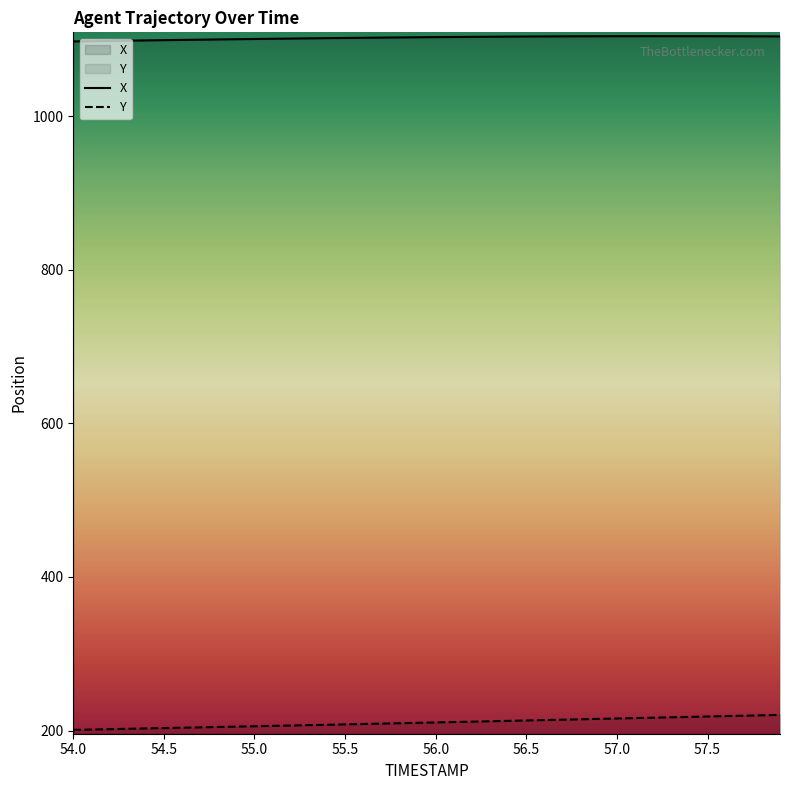

What is the difference between the second highest and second lowest values in the Y series?

18.5